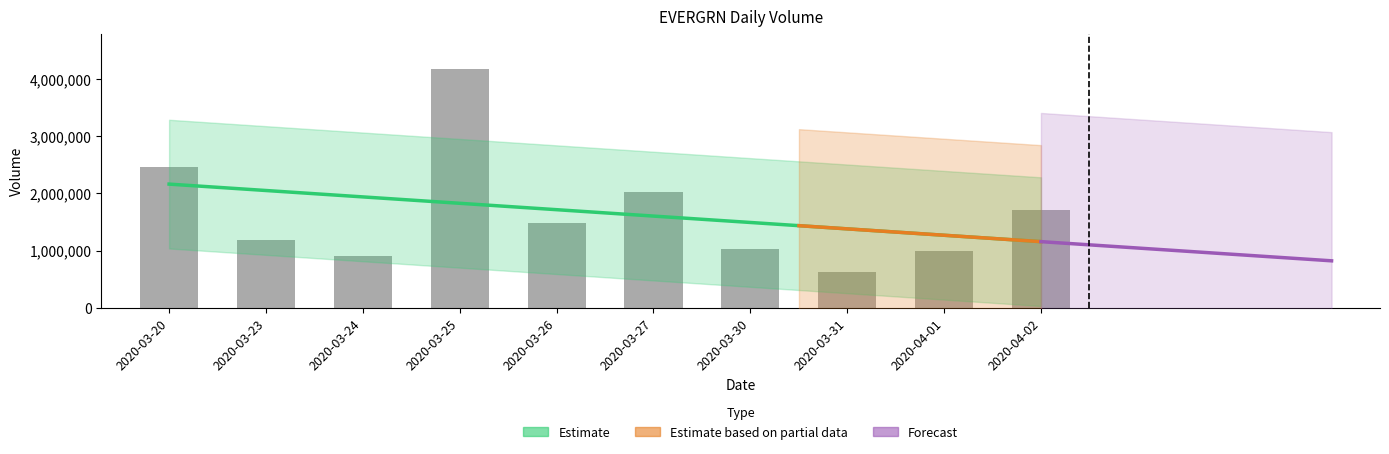

Rank the categories by value from lowest to highest.

2020-03-31, 2020-03-24, 2020-04-01, 2020-03-30, 2020-03-23, 2020-03-26, 2020-04-02, 2020-03-27, 2020-03-20, 2020-03-25